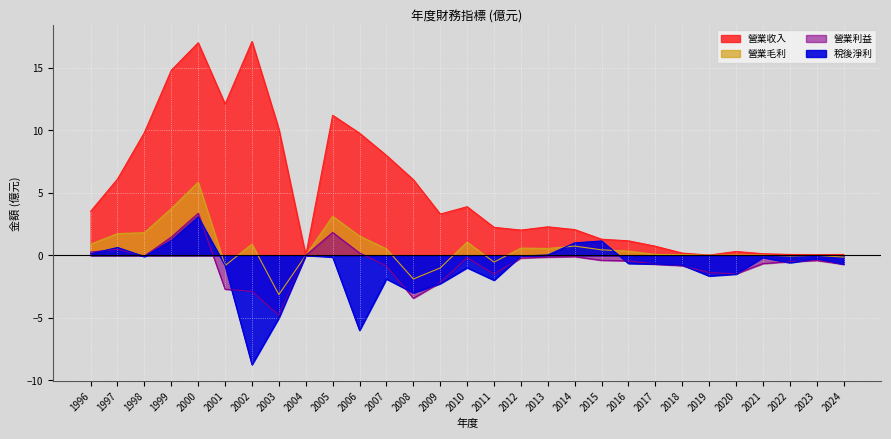

Is it true that 營業毛利 equals 0.0 at 2019?

True